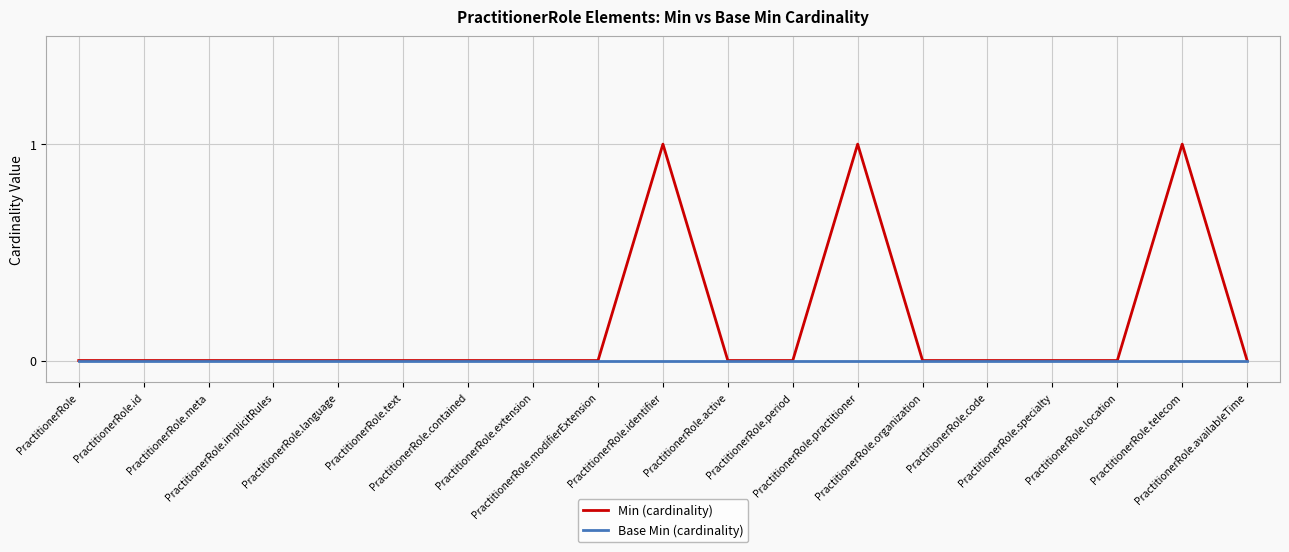

Which series has the largest total across all categories?

Min (cardinality)